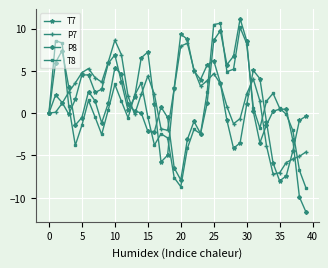

List the series in order of their peak value, highest first.

P8, T8, T7, P7